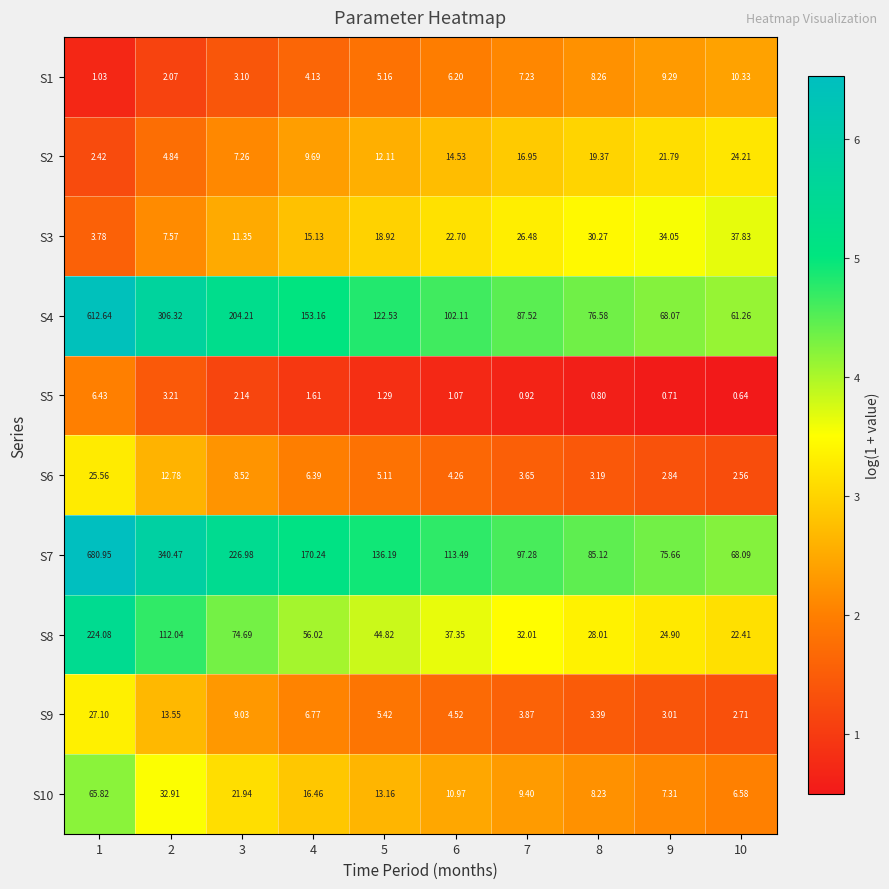

Is the value of S8 at 6 greater than the value of S7 at 9?

No